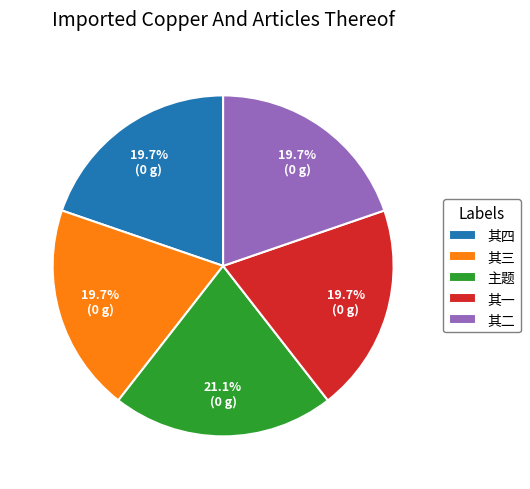

What is the largest slice in the pie chart?

主题